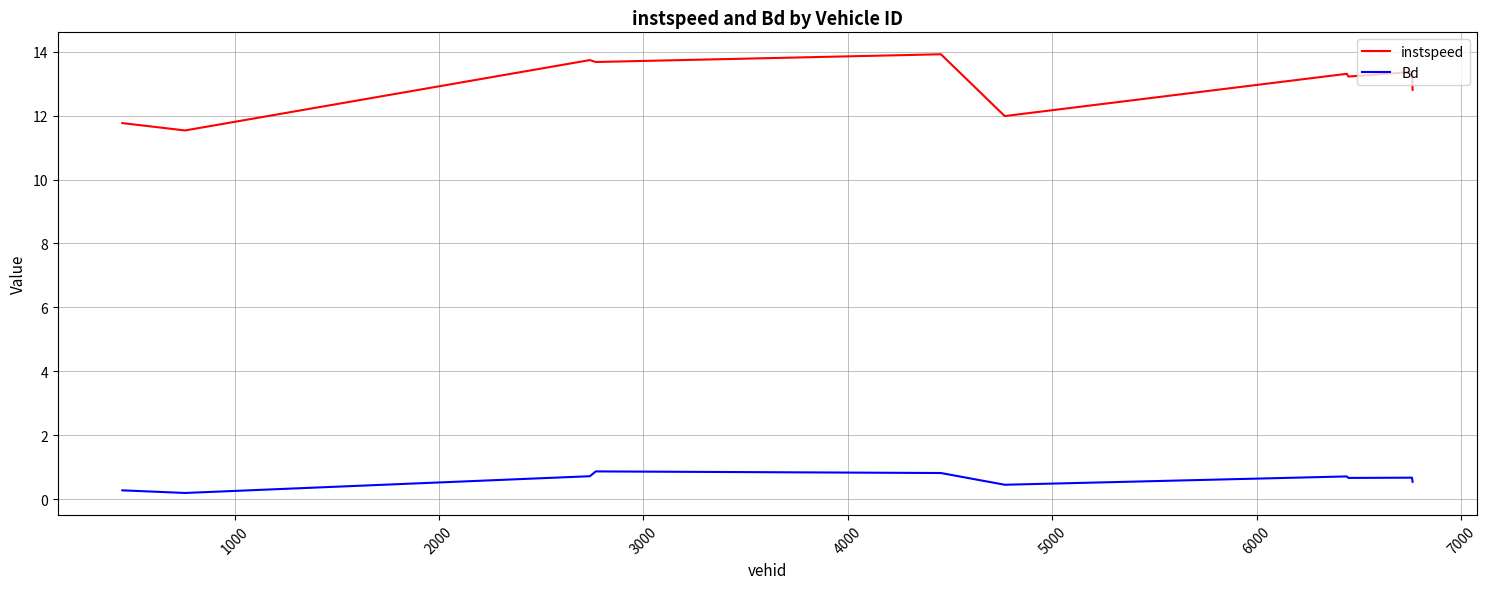

Which series has the largest total across all categories?

instspeed